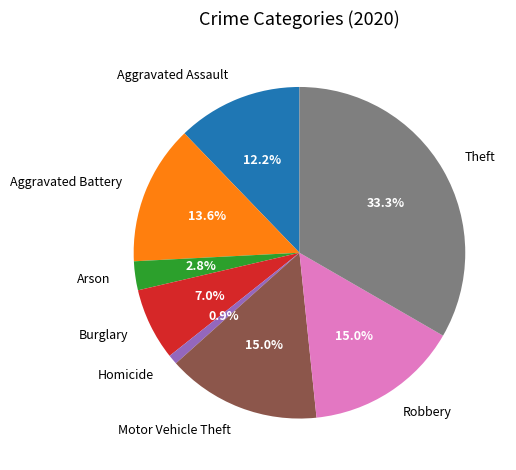

Approximately how many times larger is the value at Theft compared to Motor Vehicle Theft?

2.2